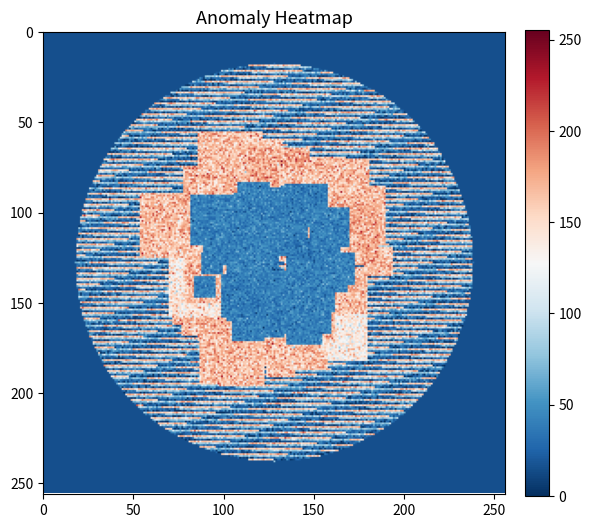

Is it true that red_values equals 35 at 23?

True